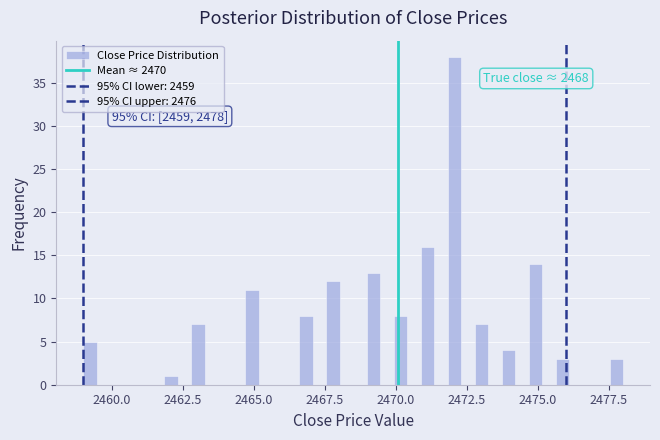

Read against the x-axis, roughly where is the centre of the tallest bar?

2472.0